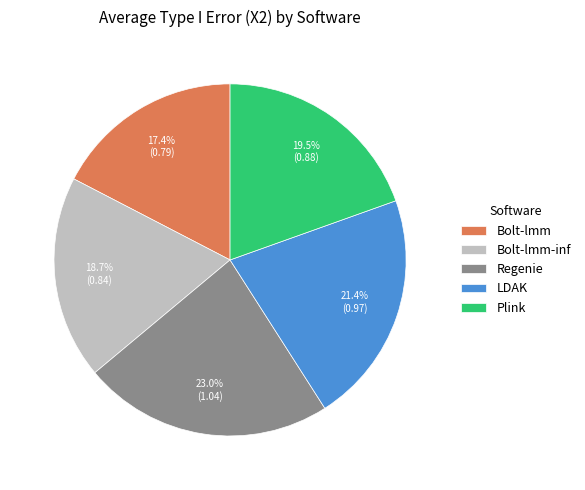

Count the number of slices in the pie.

5